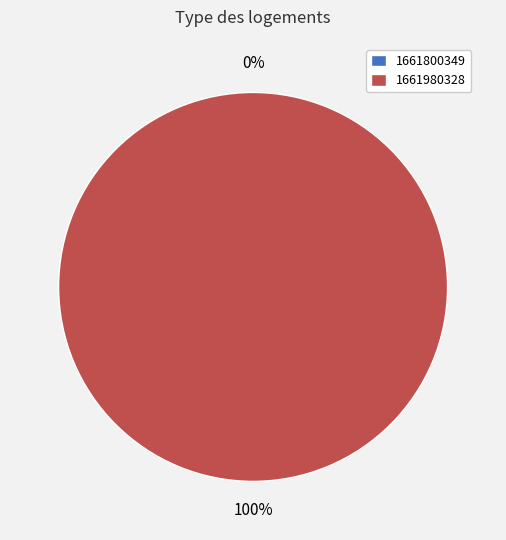

Rank the categories by value from highest to lowest.

1661980328, 1661800349